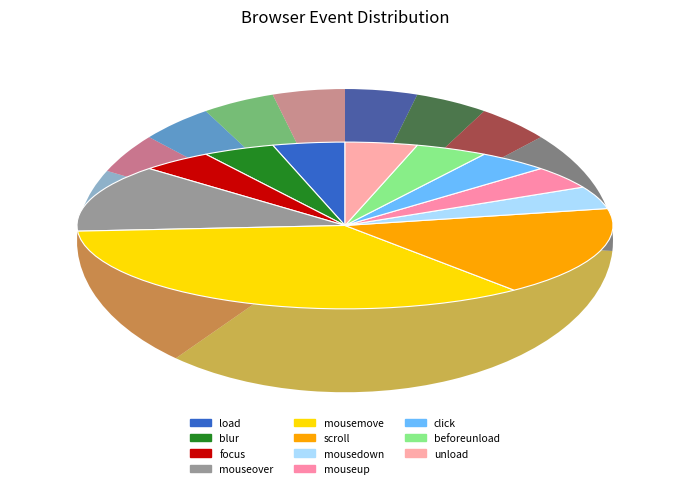

To the nearest percent, what percentage of the pie is load?

4%